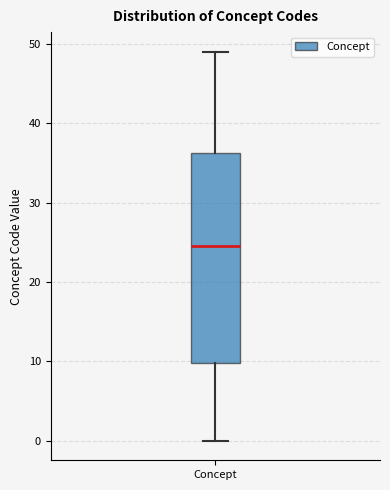

Transcribe this box plot: give where the median line is, the range the box spans, and where the two whiskers end, as read against the y-axis. The values are not printed on the chart, so give them approximately, as read against the axis.

median 25, box 10 to 36, whiskers 0 to 49